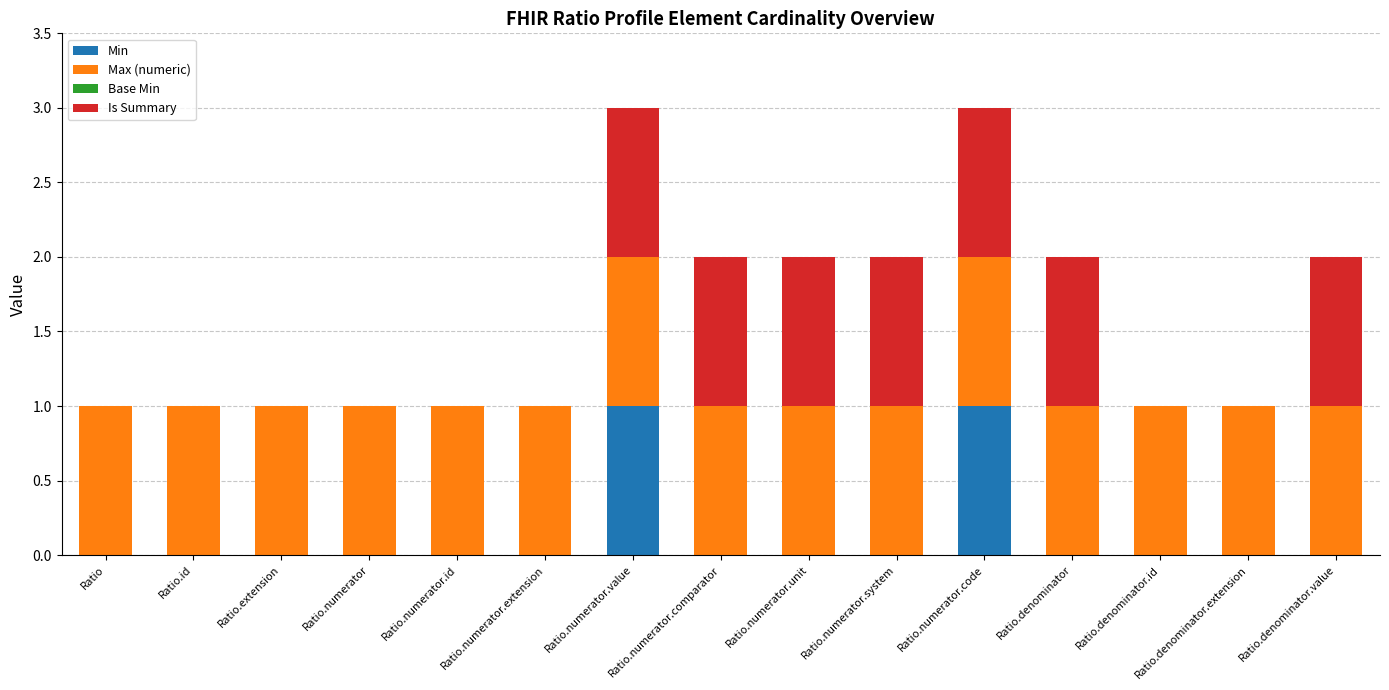

Which series has the widest spread of values?

Min